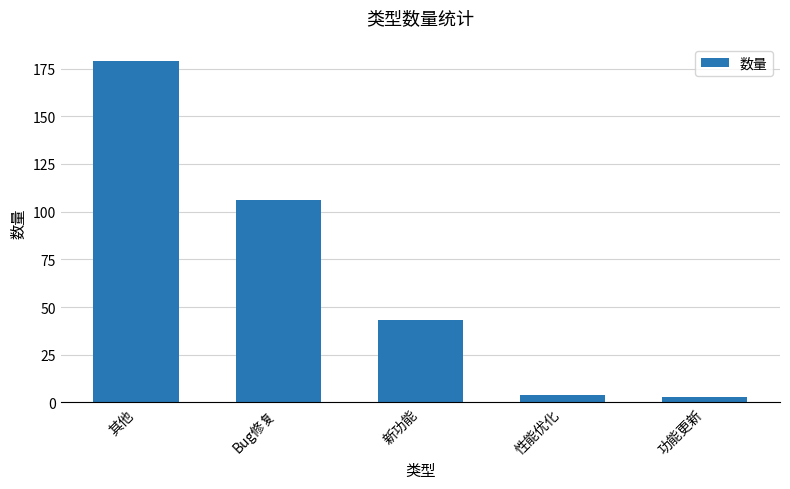

Is it true that the value at 新功能 is 66?

False